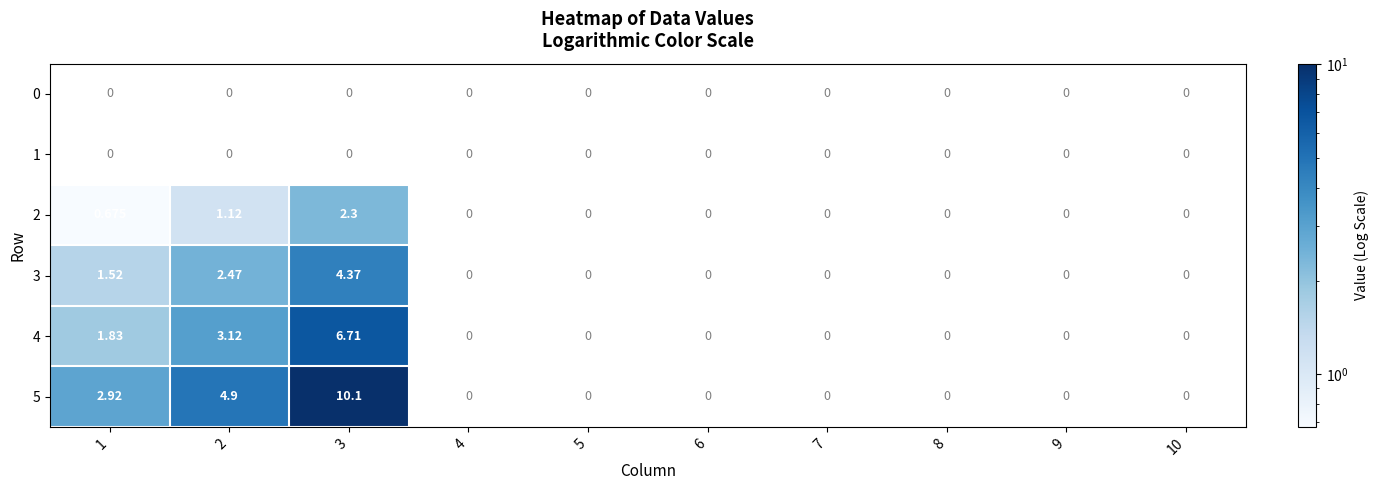

True or false: 3 has a value of 1.5 at 1.

True